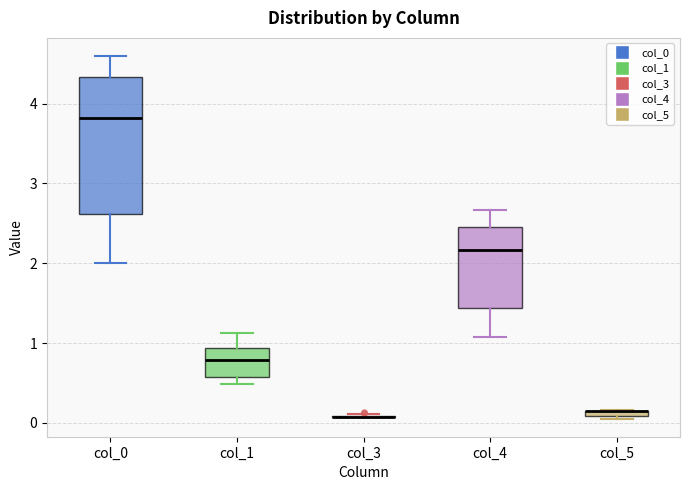

Which box is the tallest, from its lower edge to its upper edge?

col_0